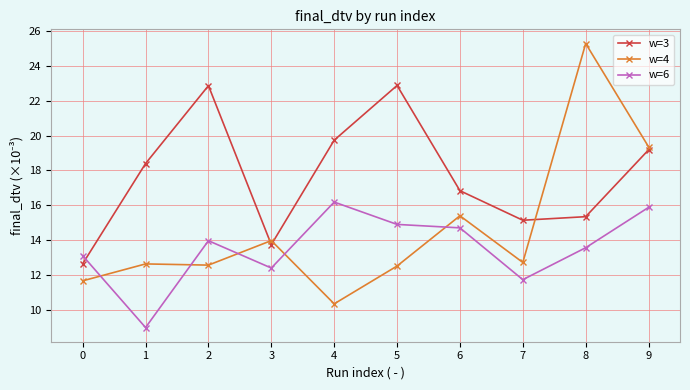

How many values in the w=6 series are below 13?

3